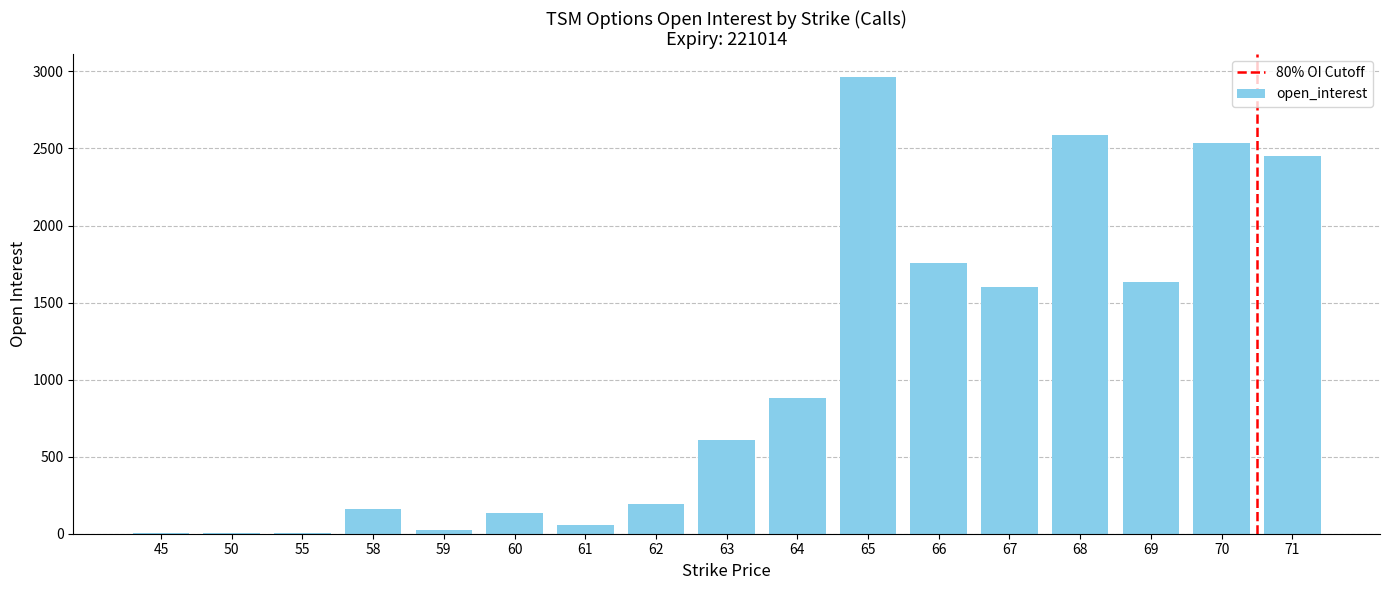

Between 58 and 62, which is larger?

62